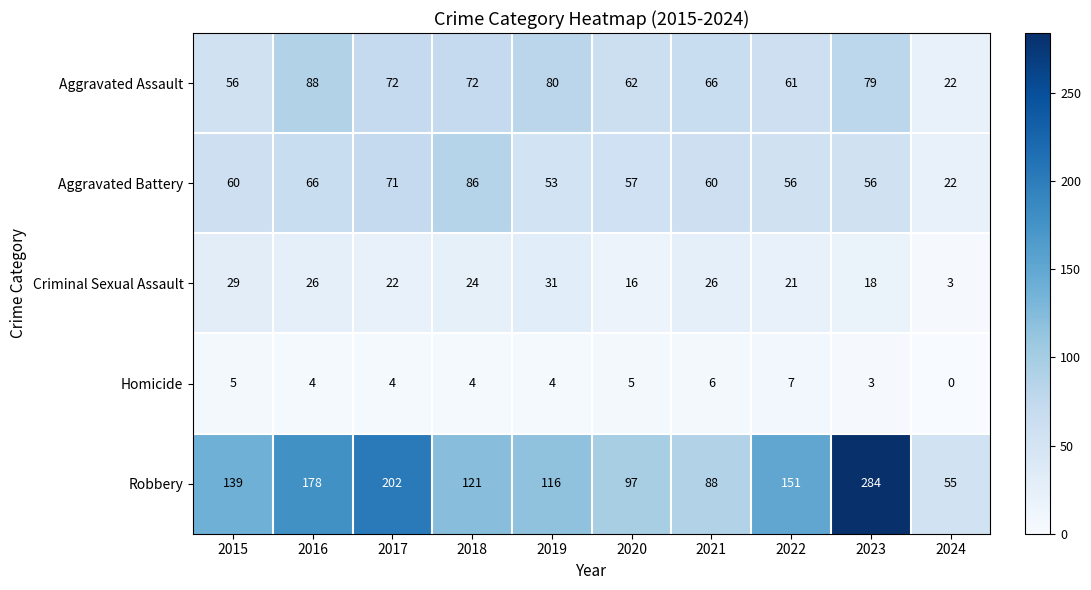

True or false: Aggravated Battery has a value of 56 at 2023.

True